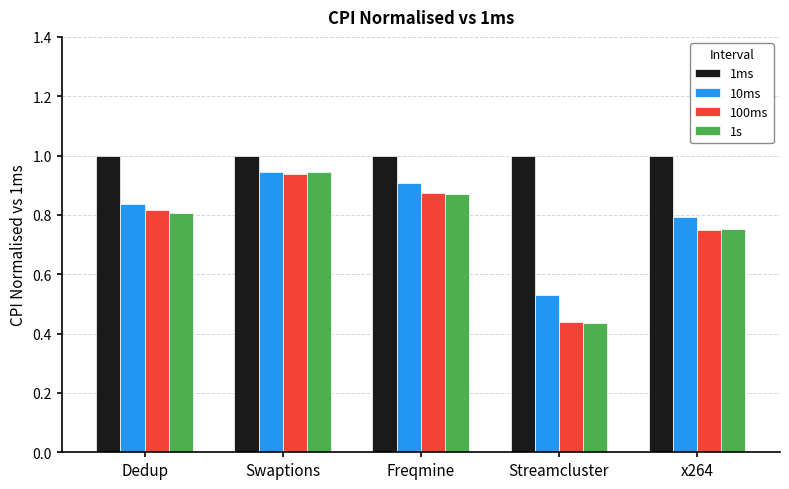

What are all the series names shown in the legend?

1ms, 10ms, 100ms, 1s